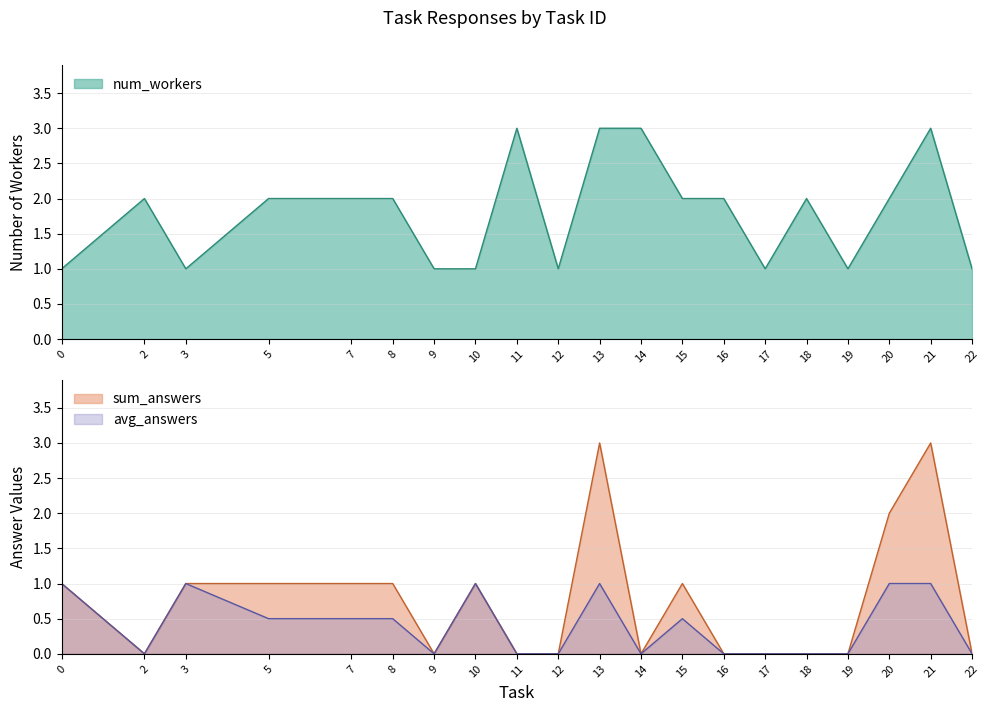

The value of num_workers at 5 is 1. True or false?

False